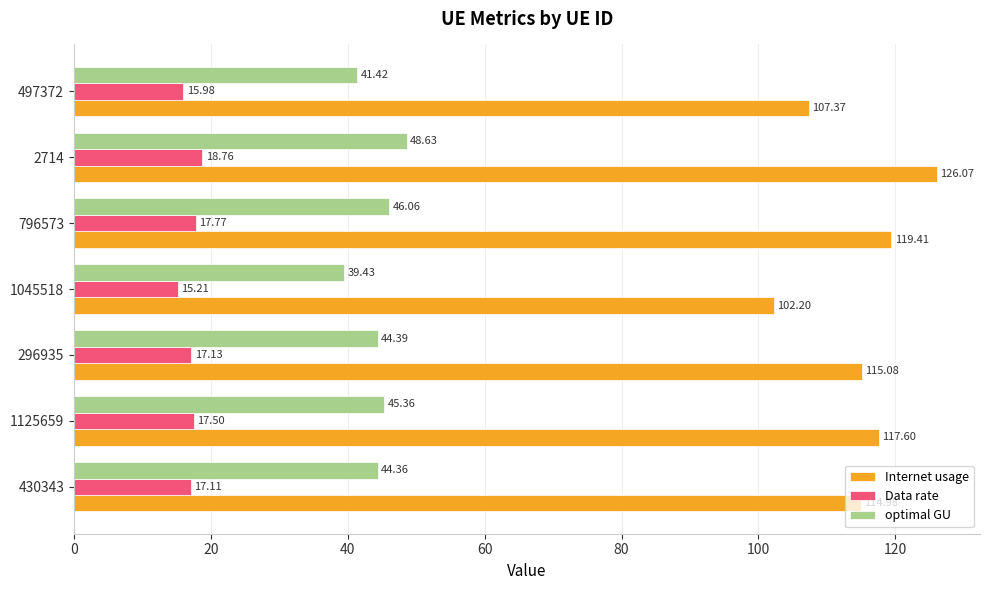

How many series are shown in this chart?

3